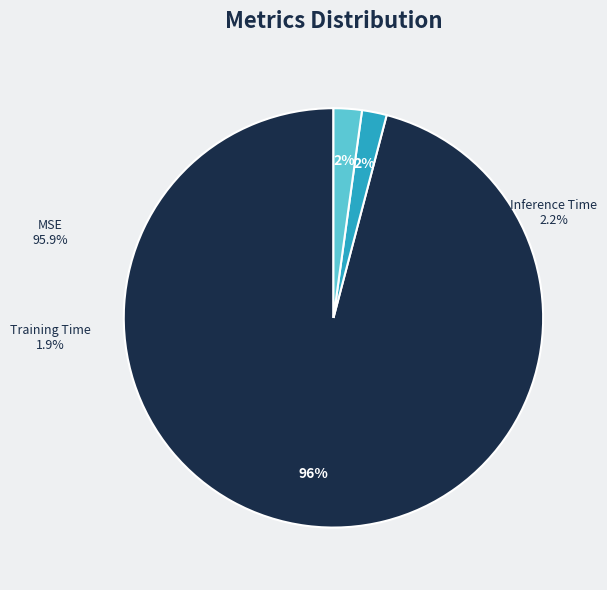

To the nearest percent, what percentage of the pie is Inference Time?

2%